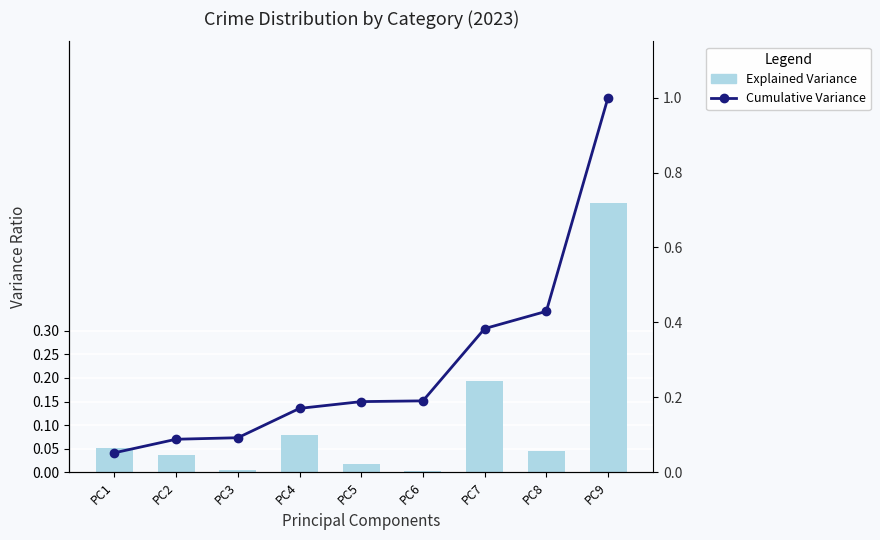

Reading right to left, transcribe all the data shown in this chart.

Explained Variance: PC9=0.6	PC8=0.0	PC7=0.2	PC6=0.0	PC5=0.0	PC4=0.1	PC3=0.0	PC2=0.0	PC1=0.1
Cumulative Variance: PC9=1.0	PC8=0.4	PC7=0.4	PC6=0.2	PC5=0.2	PC4=0.2	PC3=0.1	PC2=0.1	PC1=0.1